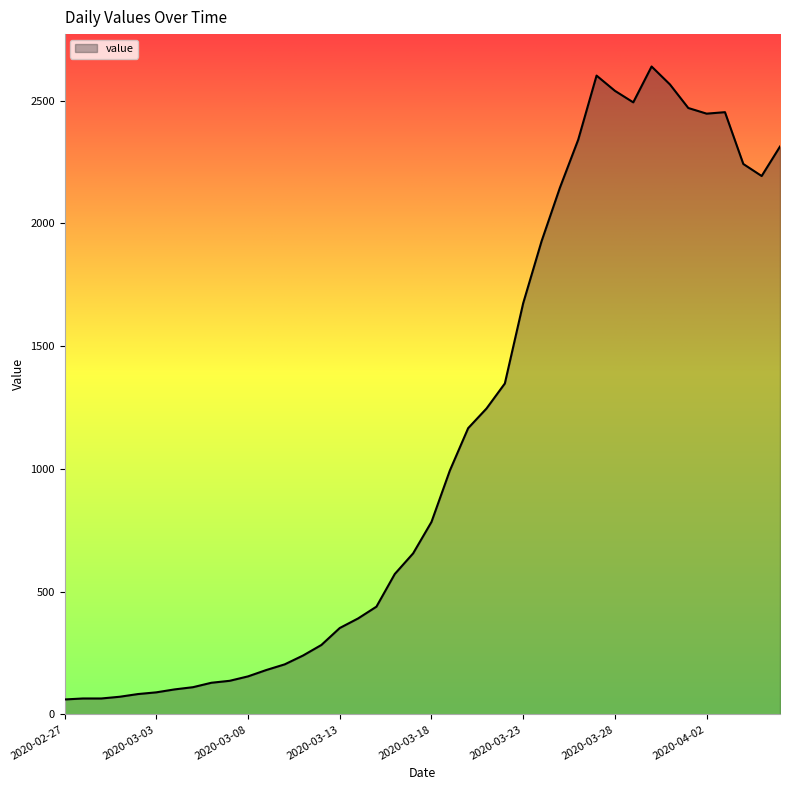

What is the smallest value displayed?

61